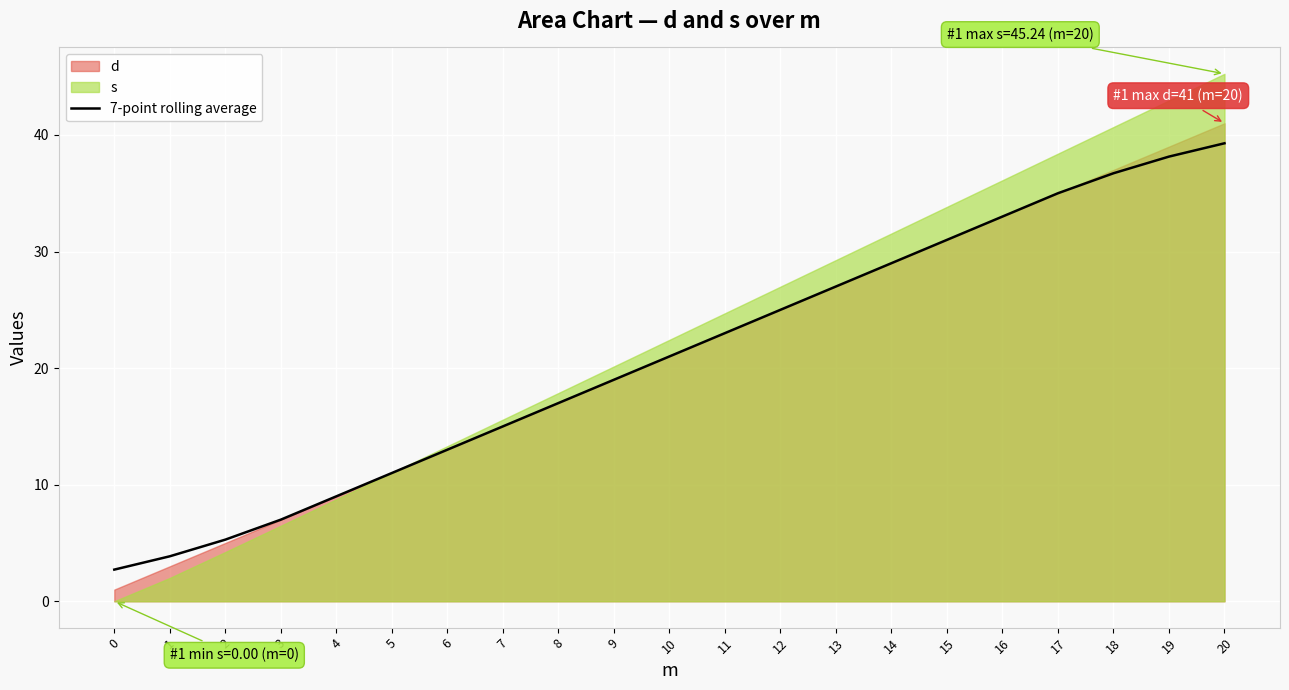

At which label is the value closest to 20?

10